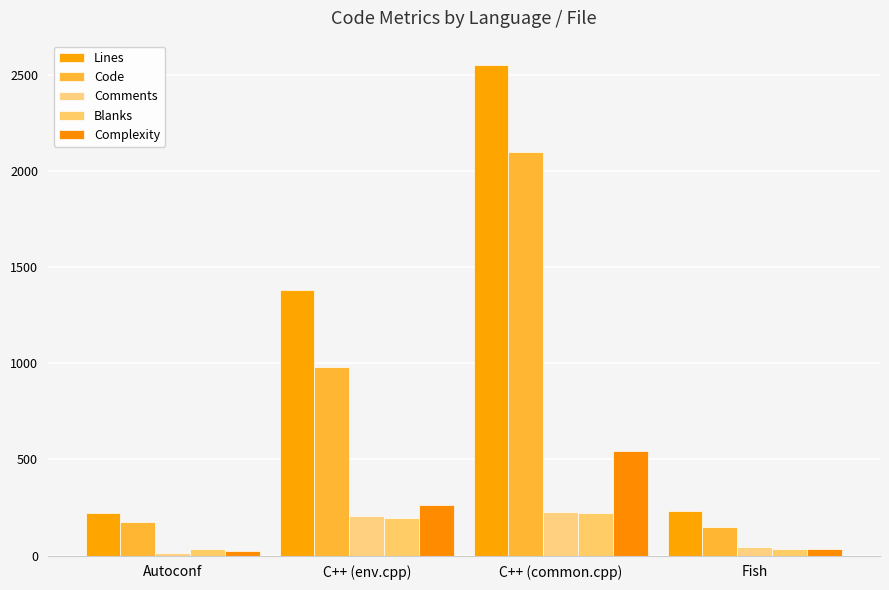

What is the value of the Blanks bar at the 4th from the left?

36